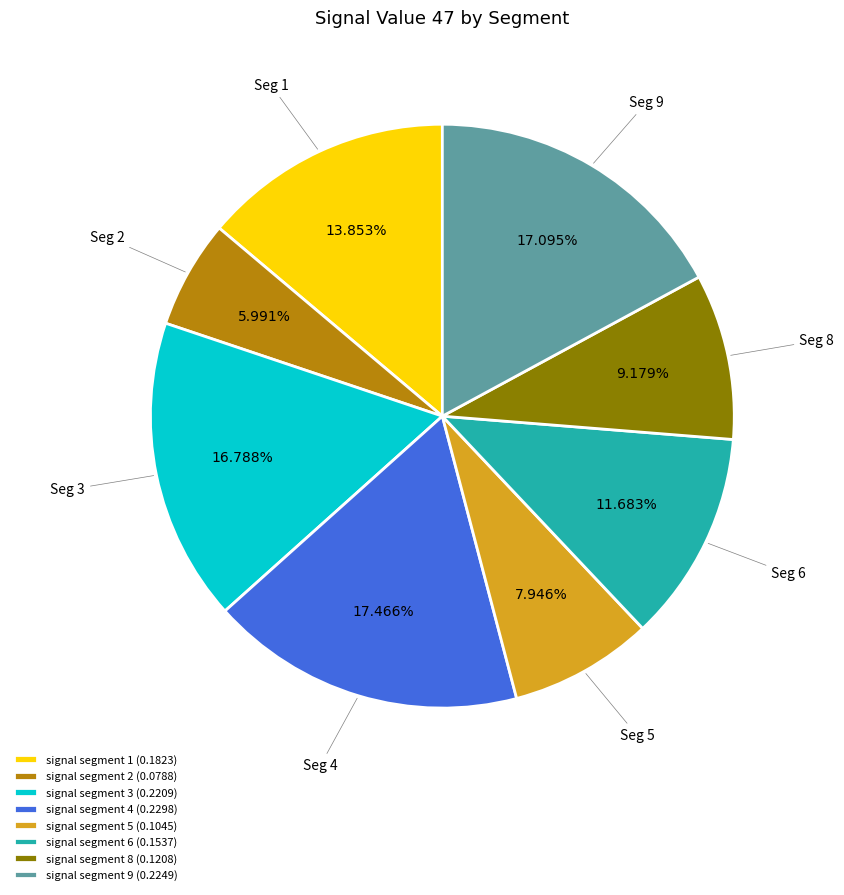

Is there any slice that represents more than half of the pie?

No